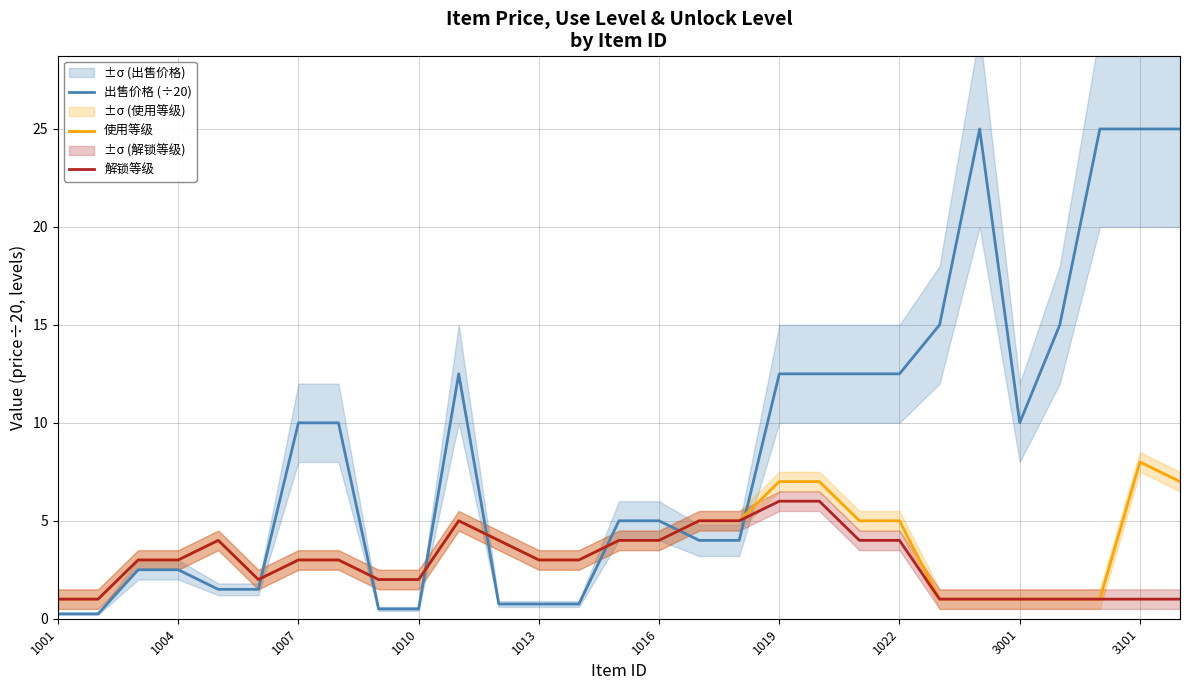

True or false: 出售价格 (÷20) and 解锁等级 intersect in this chart.

True